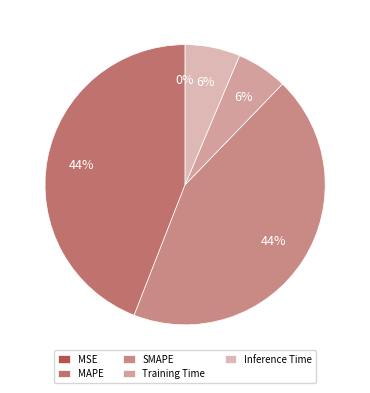

What percentage is the MAPE slice, to the nearest percent?

44%